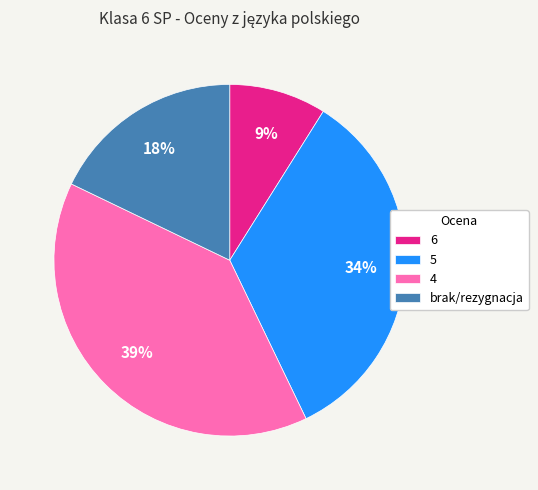

What percentage is the 5 slice, to the nearest percent?

34%